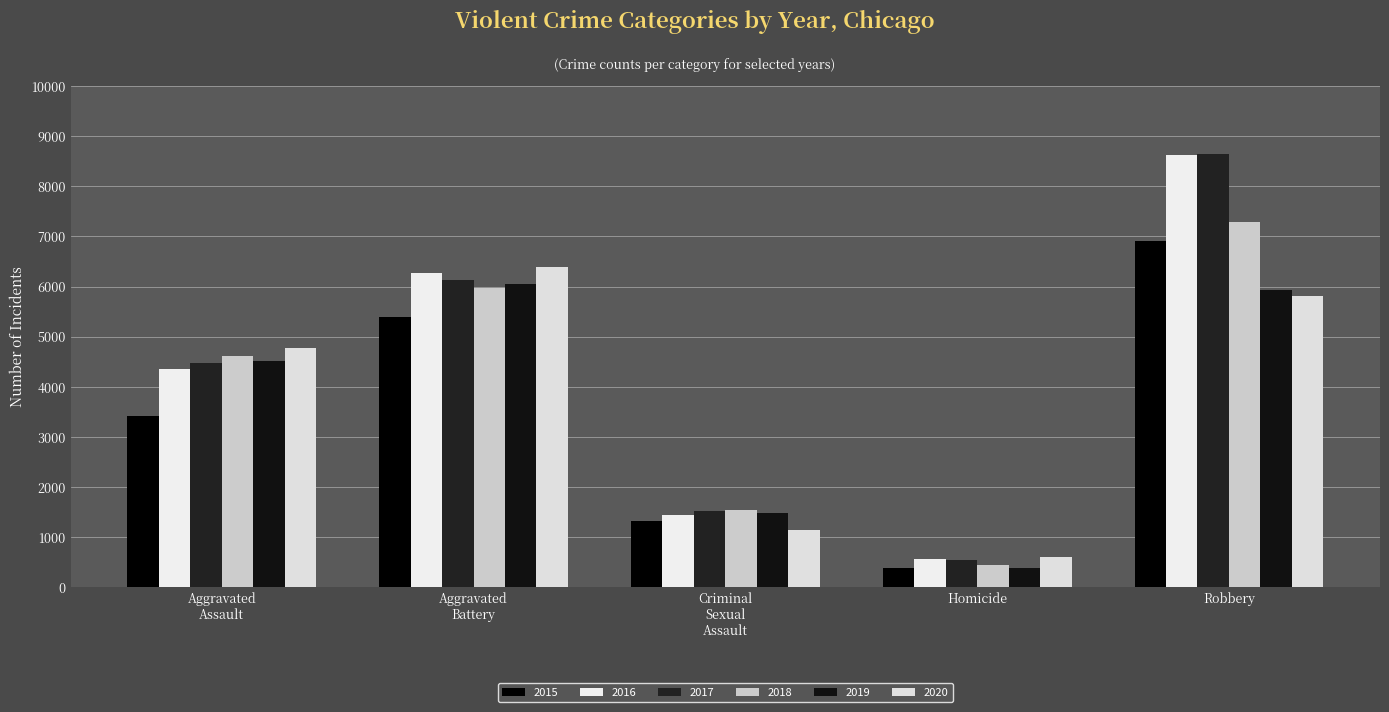

At which category is the sum across all series the highest?

Robbery